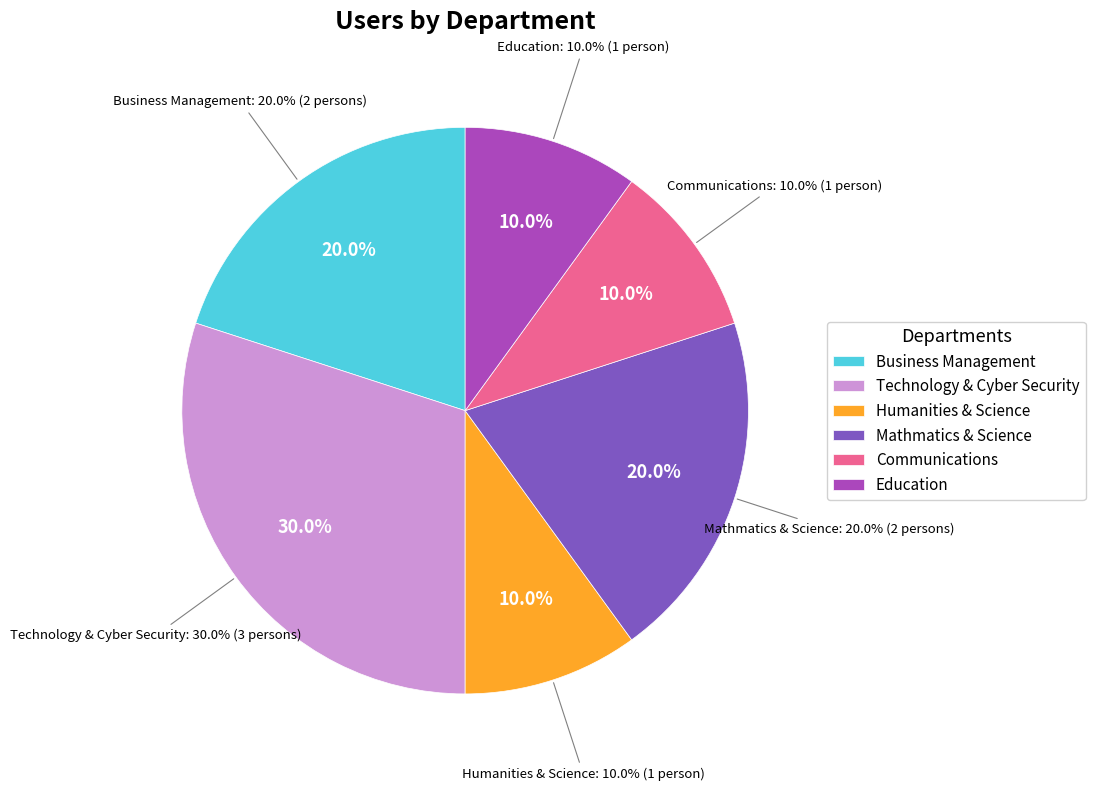

The Communications slice represents 10% of the pie. True or false?

True